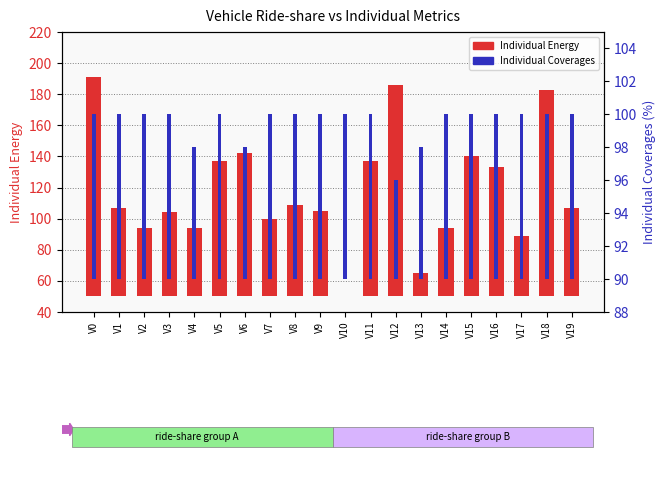

Does the chart contain any negative values?

No